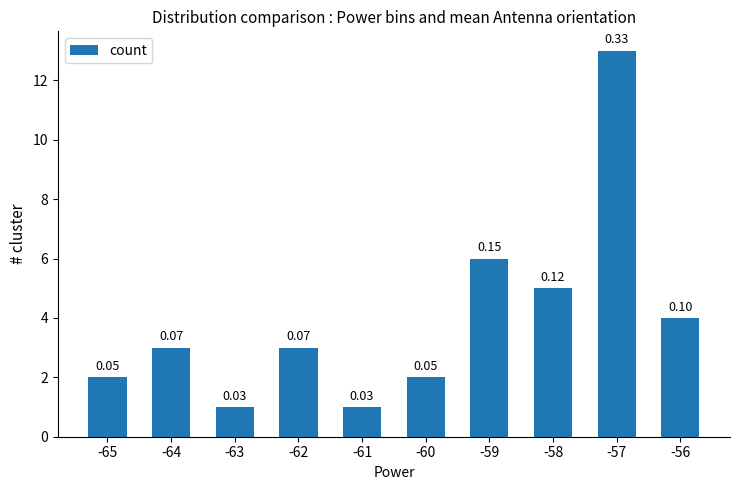

Where is the data nearest to the value 7?

-59